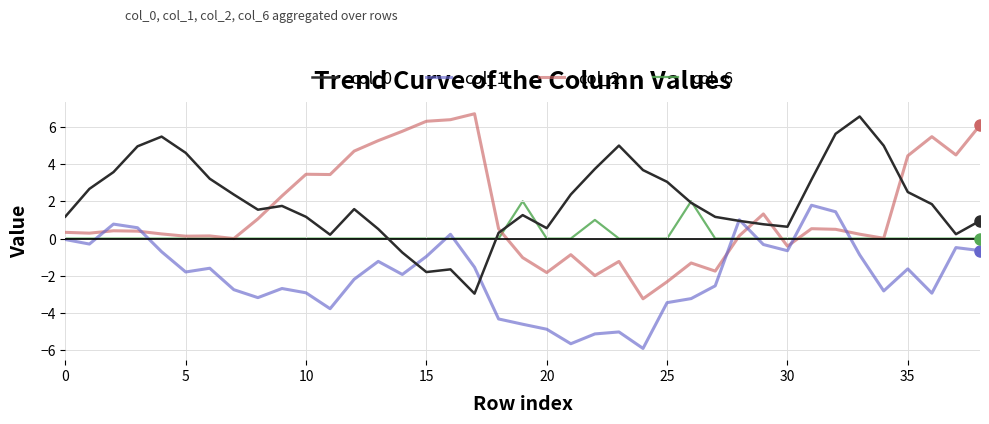

After their last crossing, which series has the higher values: col_1 or col_2?

col_2